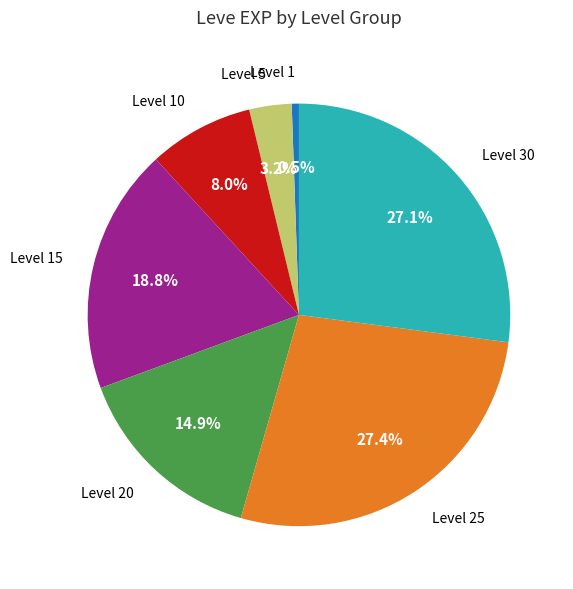

Is there any slice that represents more than half of the pie?

No